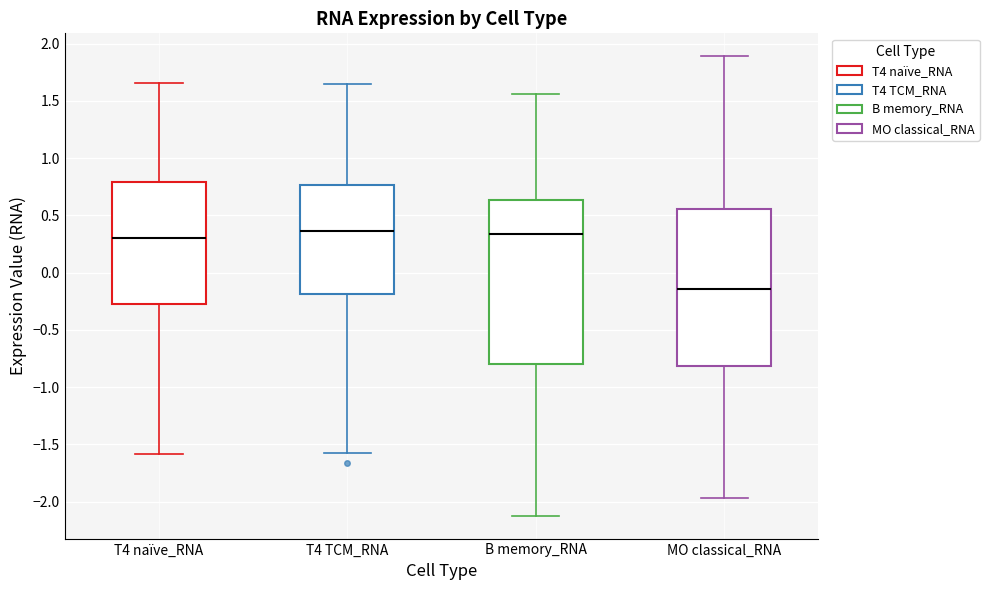

Which box is the tallest, from its lower edge to its upper edge?

B memory_RNA